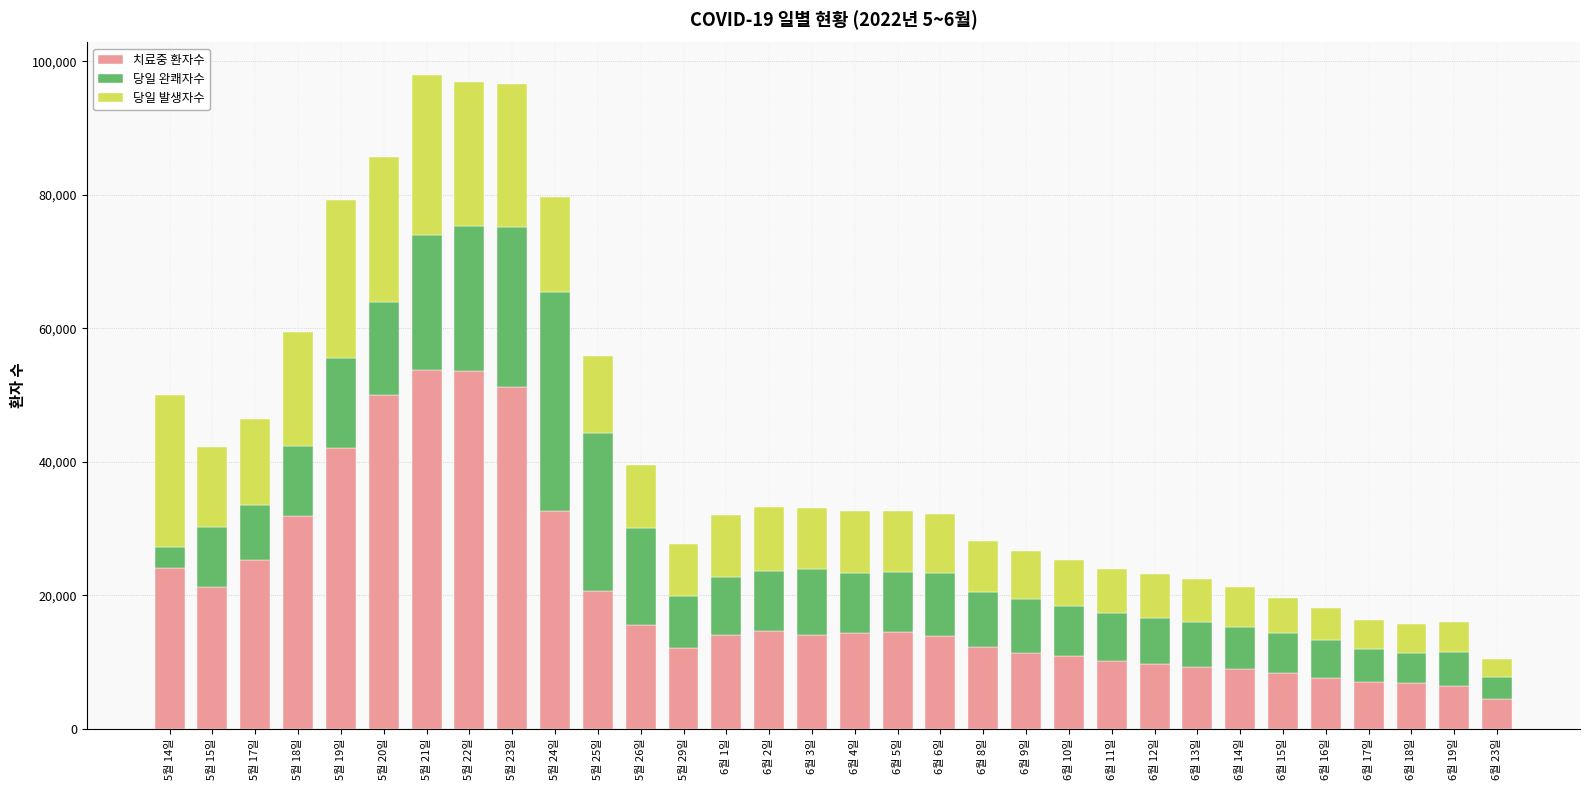

What is the total value across all series at 5월 21일?

97935